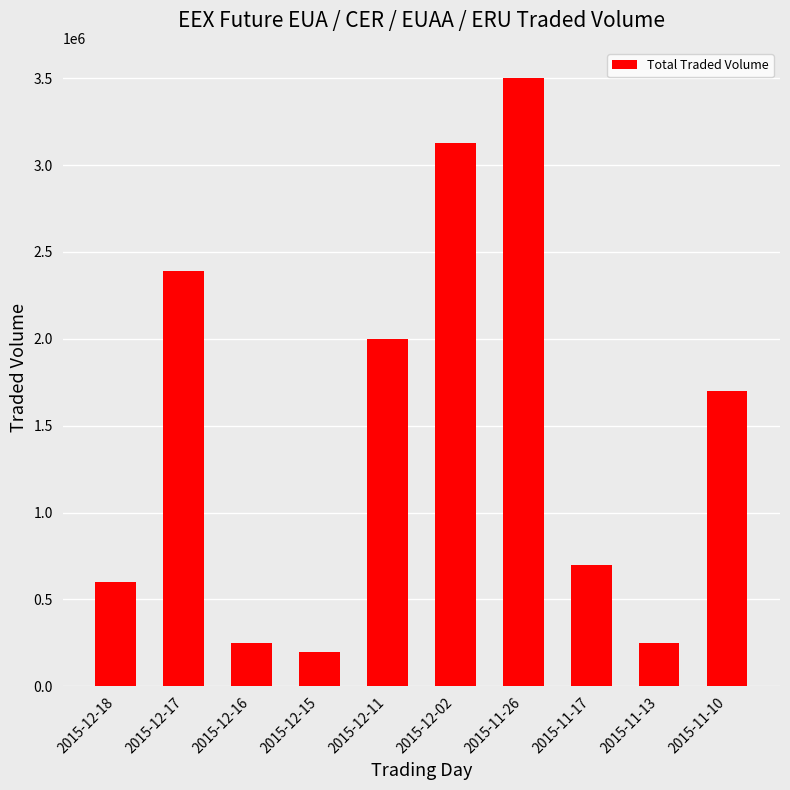

Reading left to right, list all the values displayed in this chart.

600000	2390000	250000	200000	2000000	3125000	3500000	700000	250000	1700000